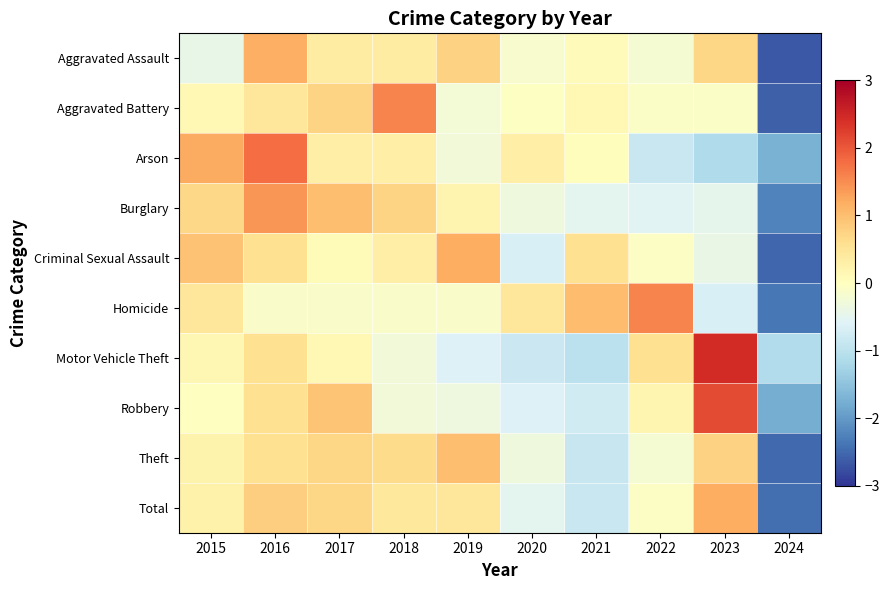

What is the spread (max minus min) of values at 2016?

1.9